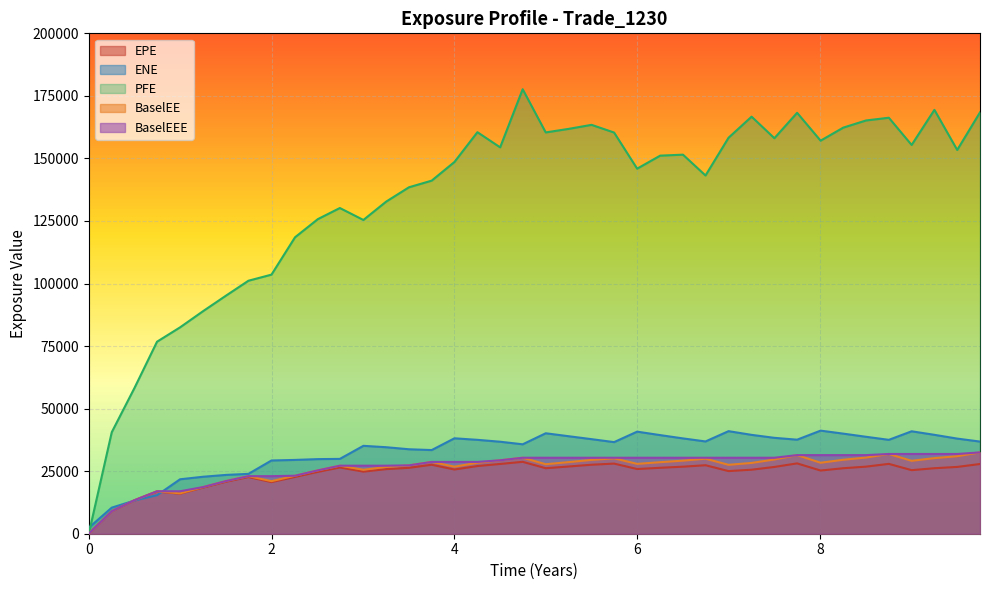

What is the maximum value for BaselEEE?

32512.3